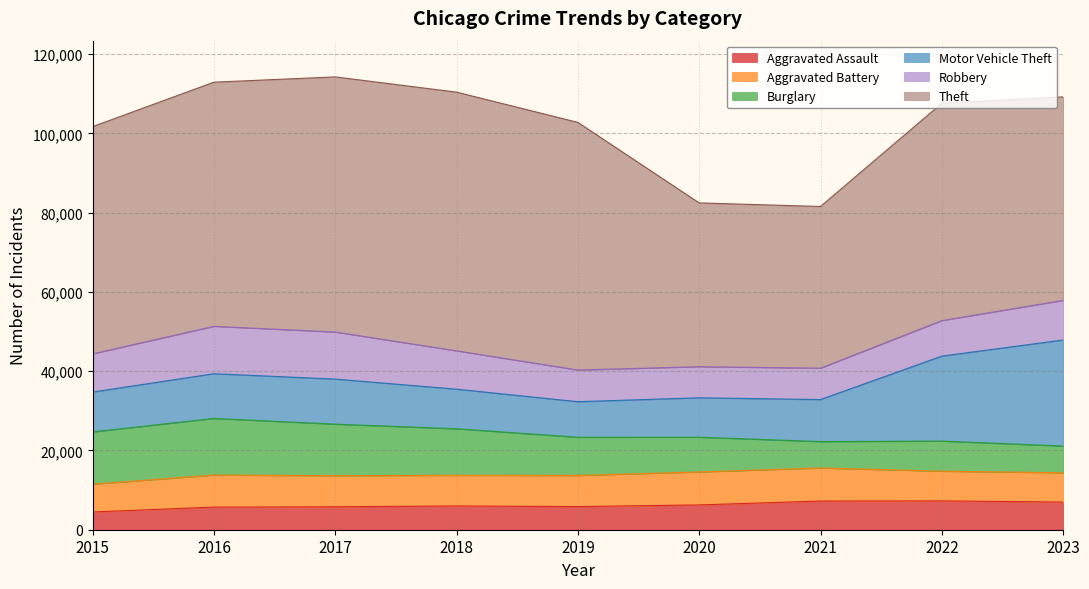

List the series in order of their peak value, highest first.

Theft, Motor Vehicle Theft, Burglary, Robbery, Aggravated Battery, Aggravated Assault